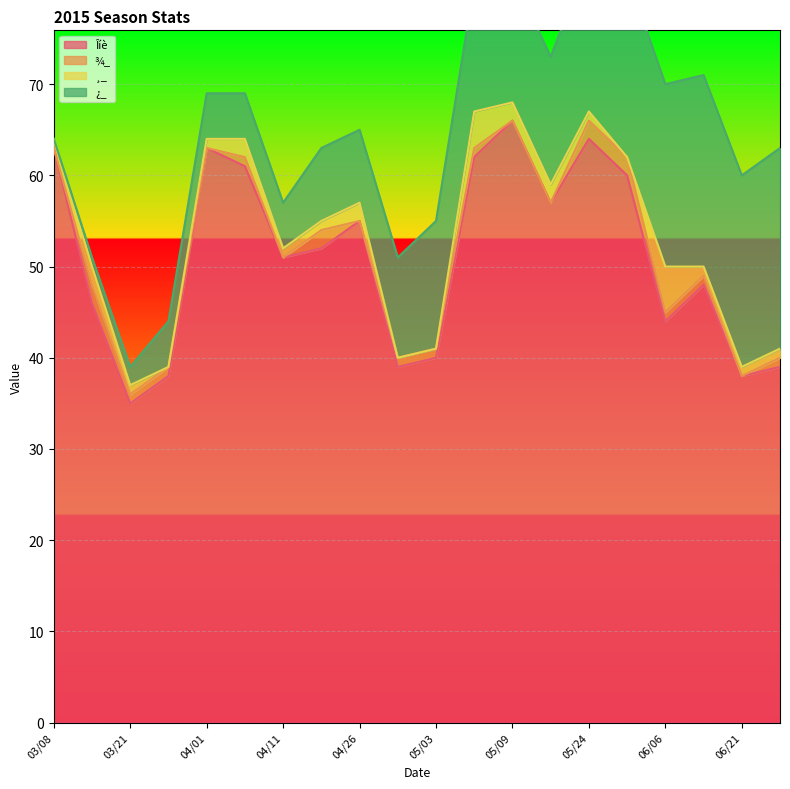

Between 03/21 and 04/26, which series saw the biggest shift?

Îíè